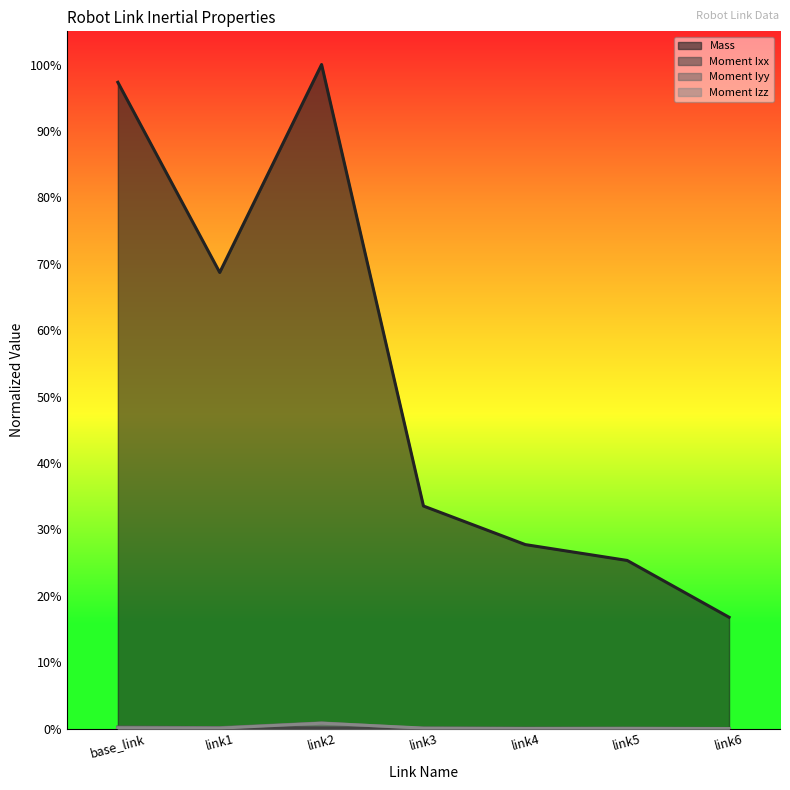

Reading left to right, list all the values displayed in this chart.

Mass: base_link=1.0	link1=0.7	link2=1.0	link3=0.3	link4=0.3	link5=0.3	link6=0.2
Moment Ixx: base_link=0.0	link1=0.0	link2=0.0	link3=0.0	link4=0.0	link5=0.0	link6=0.0
Moment Iyy: base_link=0.0	link1=0.0	link2=0.0	link3=0.0	link4=0.0	link5=0.0	link6=0.0
Moment Izz: base_link=0.0	link1=0.0	link2=0.0	link3=0.0	link4=0.0	link5=0.0	link6=0.0